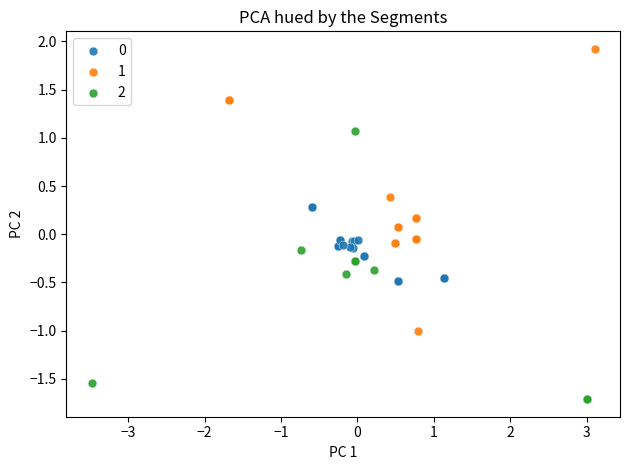

What are all the series names shown in the legend?

0, 1, 2